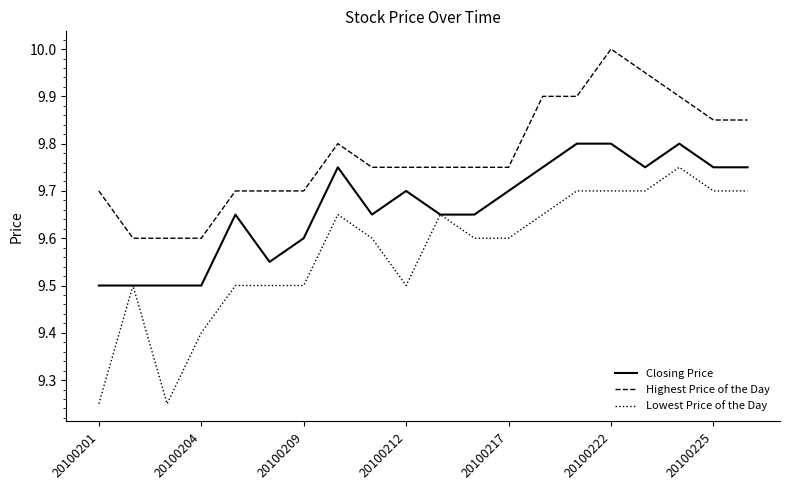

Count the Lowest Price of the Day values in the range 9 to 10.

20